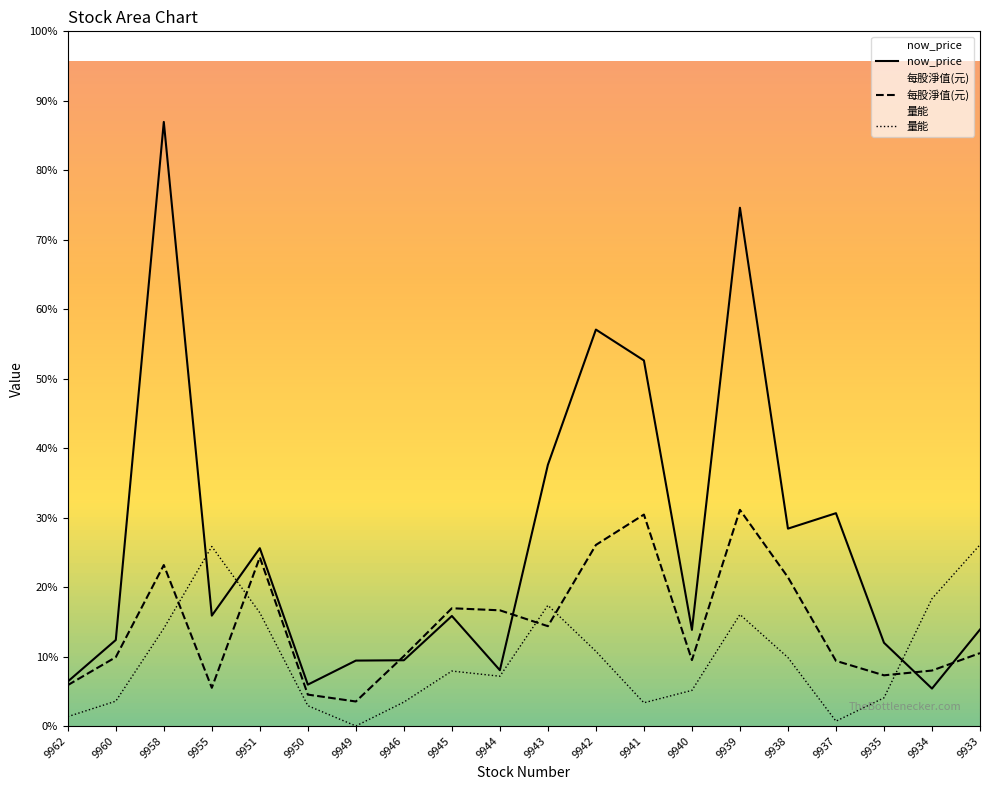

How many categories are shown in the chart?

20